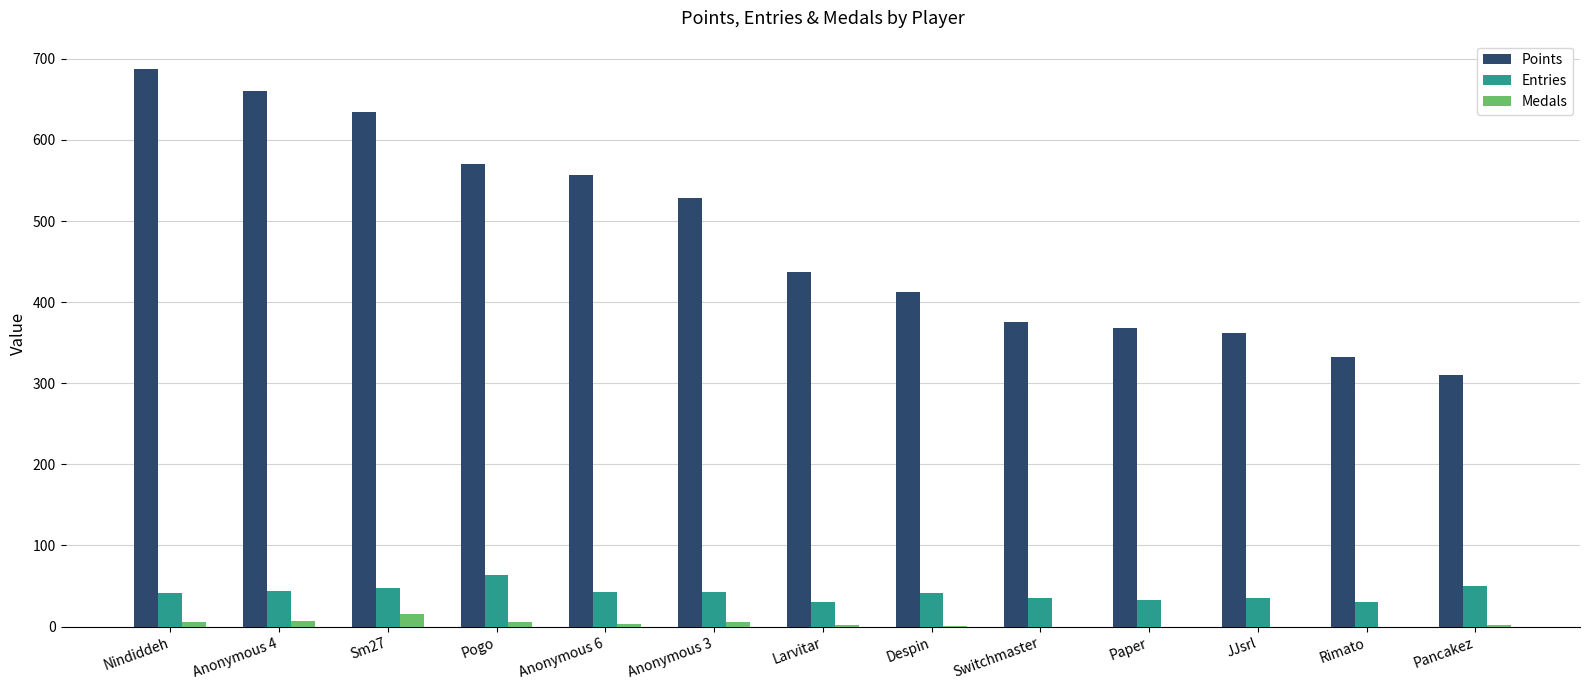

At which label does Points reach its peak?

Nindiddeh